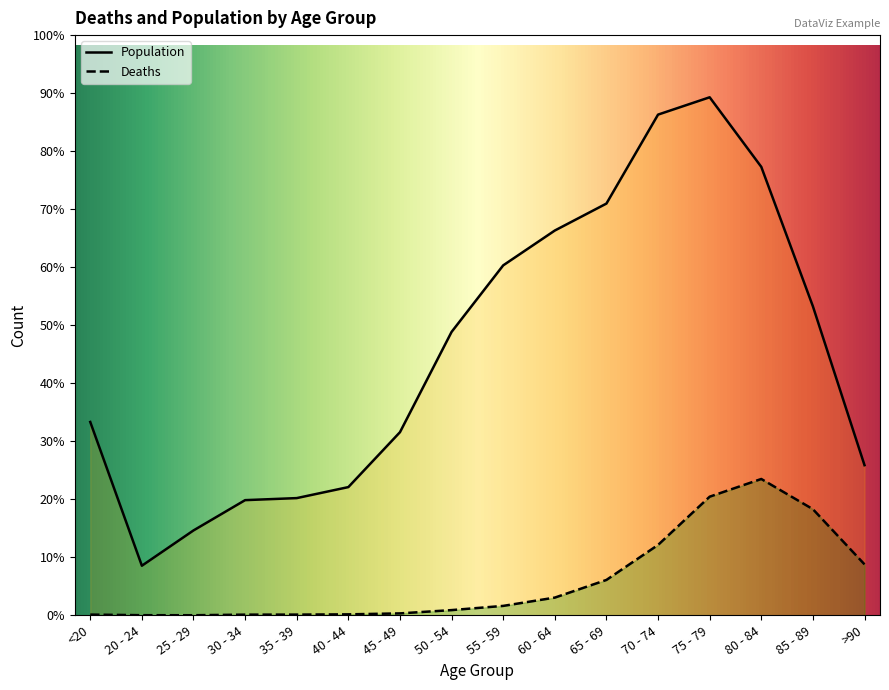

What is the sum of all Deaths values?

13343